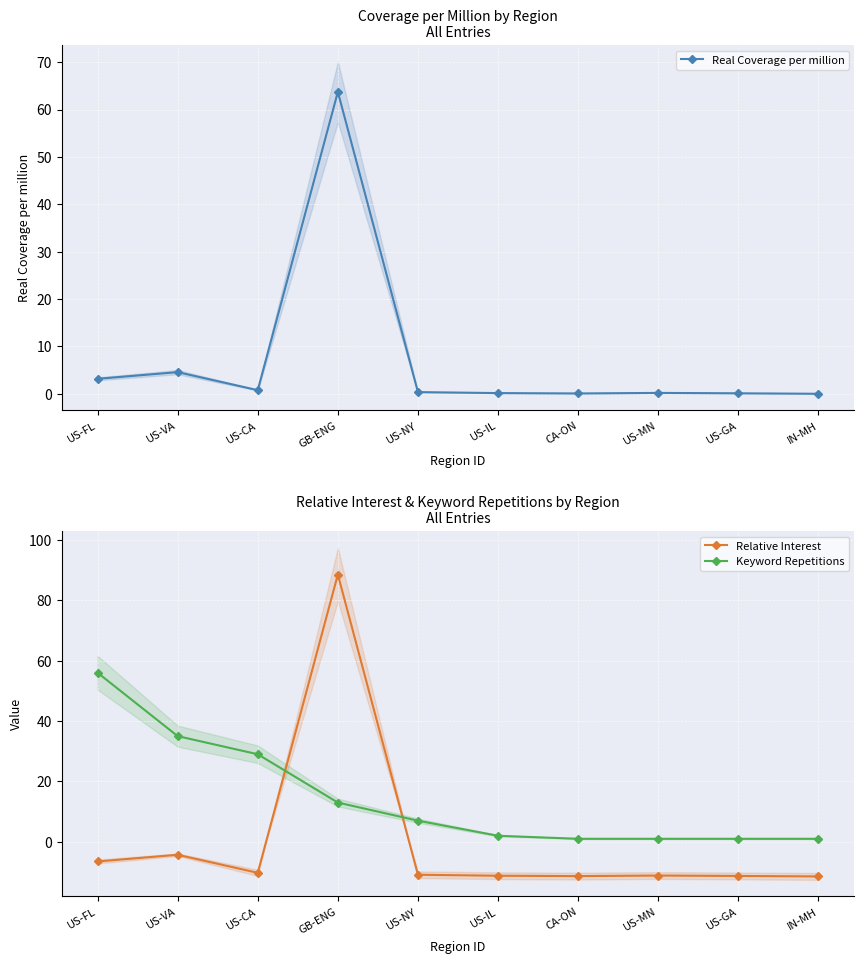

At US-VA, list the series in order from largest to smallest.

Keyword Repetitions, Real Coverage per million, Relative Interest